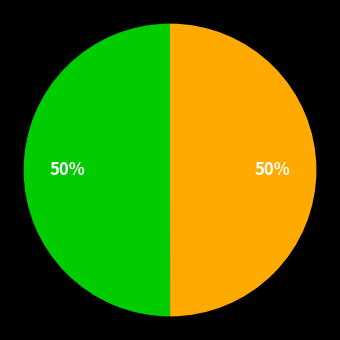

To the nearest percent, what is the average slice percentage?

50%